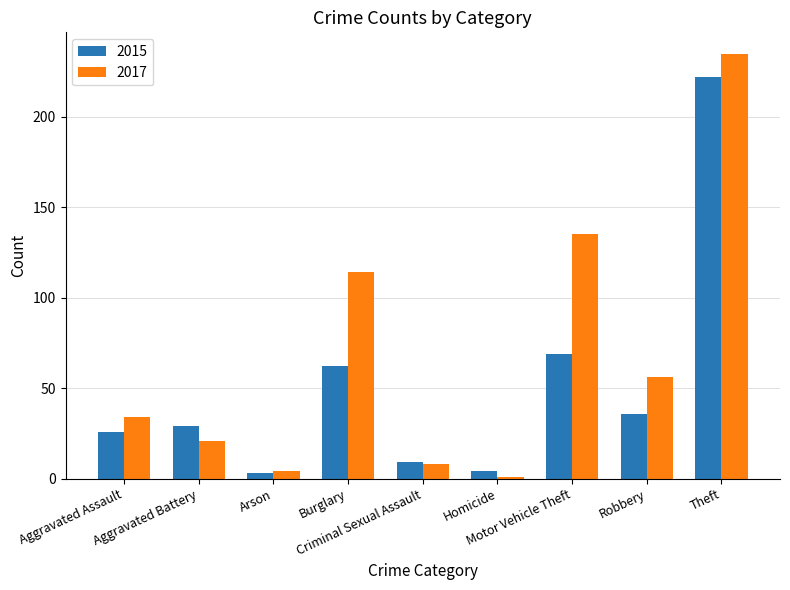

How many bars are there in each group?

2